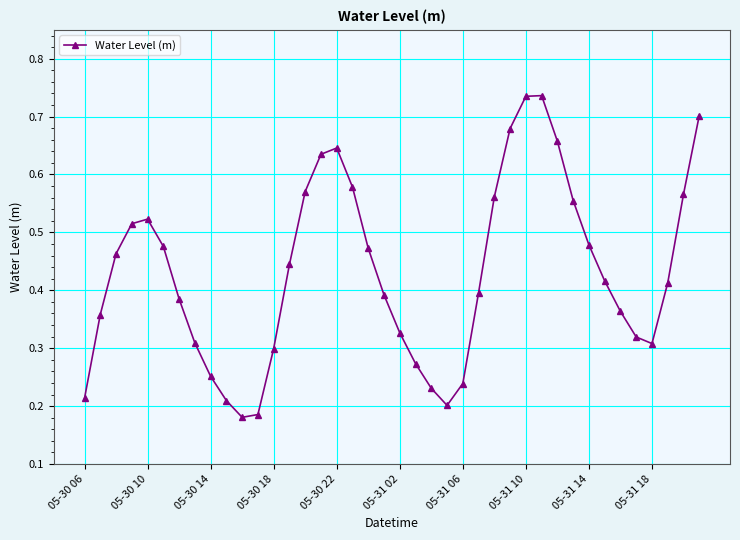

How many interior local valleys (lower than both neighbors) does the data have?

3